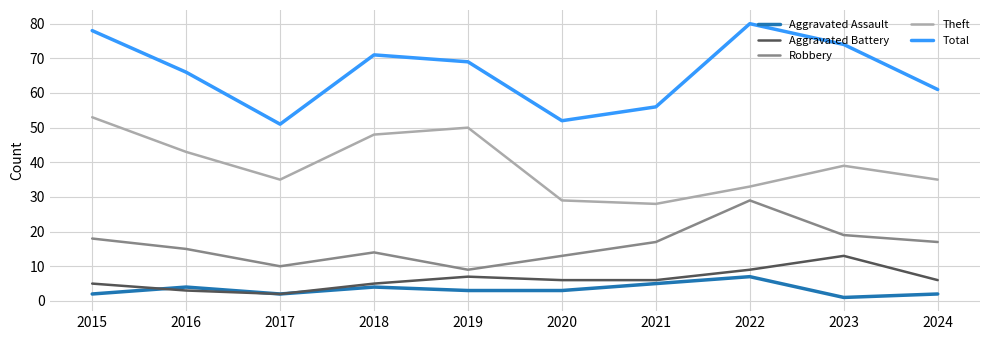

In Aggravated Assault, how many points are higher than both neighbors (excluding endpoints)?

3